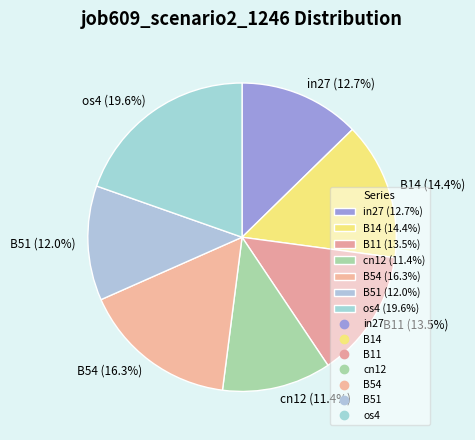

Between B51 (12.0%) and in27 (12.7%), which is larger?

in27 (12.7%)